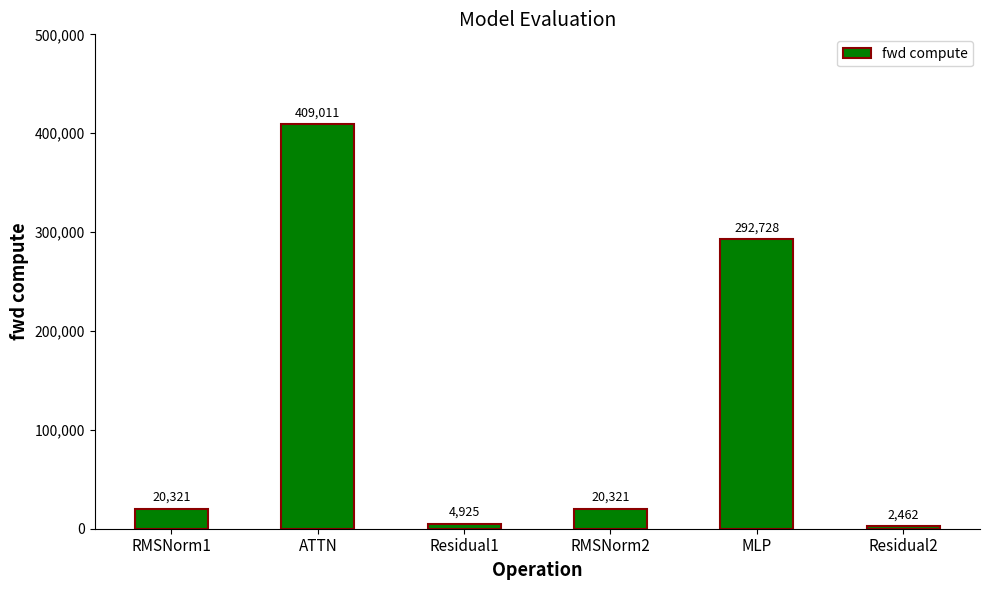

Does the chart contain any negative values?

No